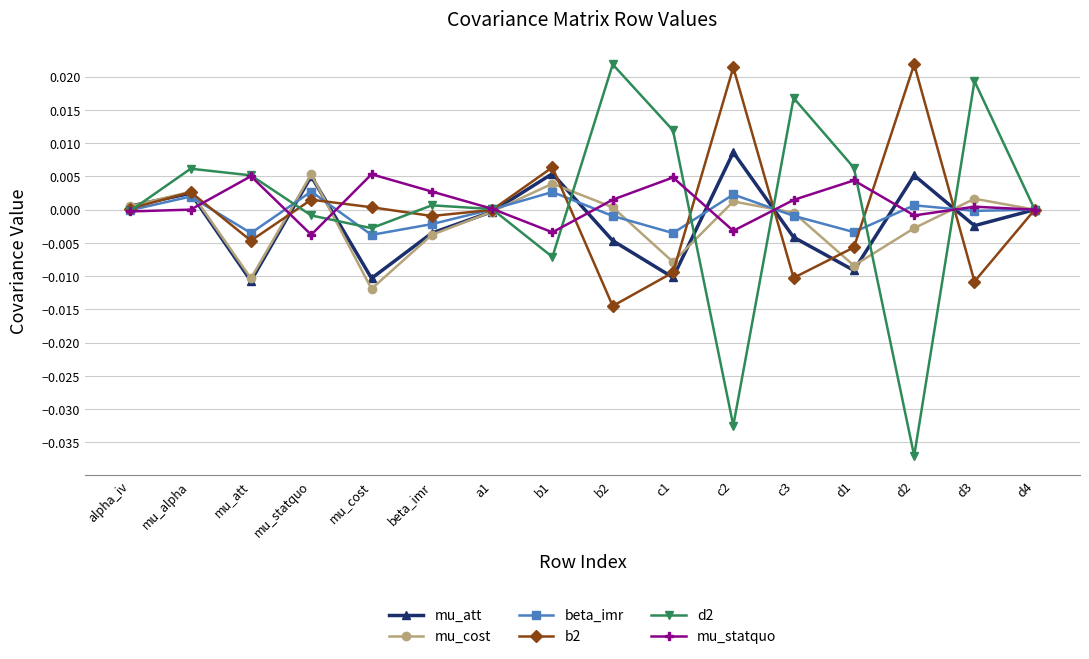

How many series are shown in this chart?

6